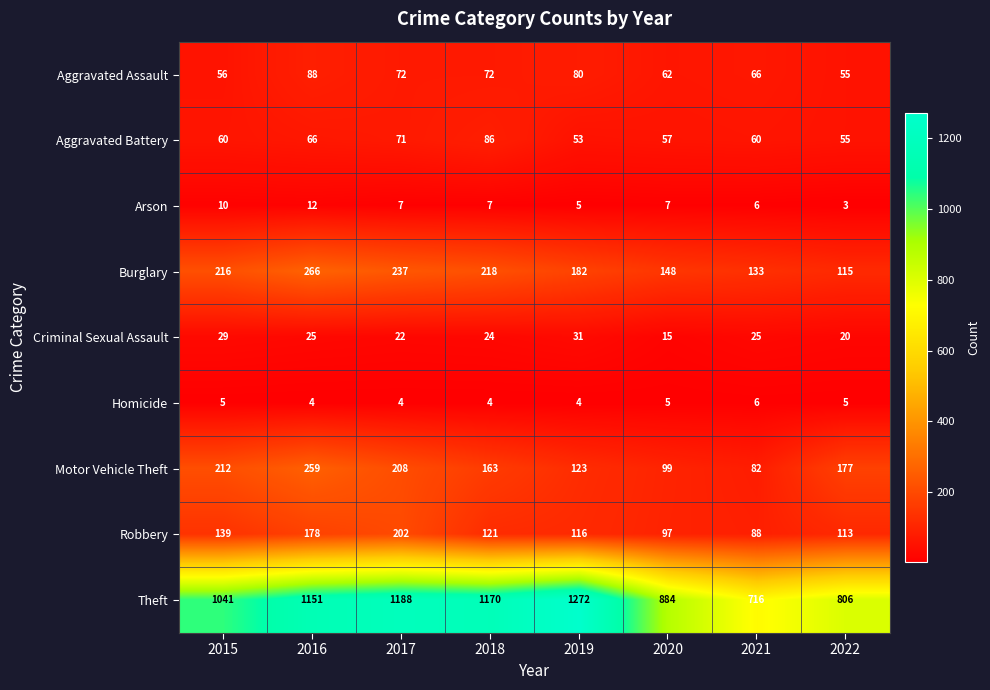

What is the lowest value of the Burglary series?

115